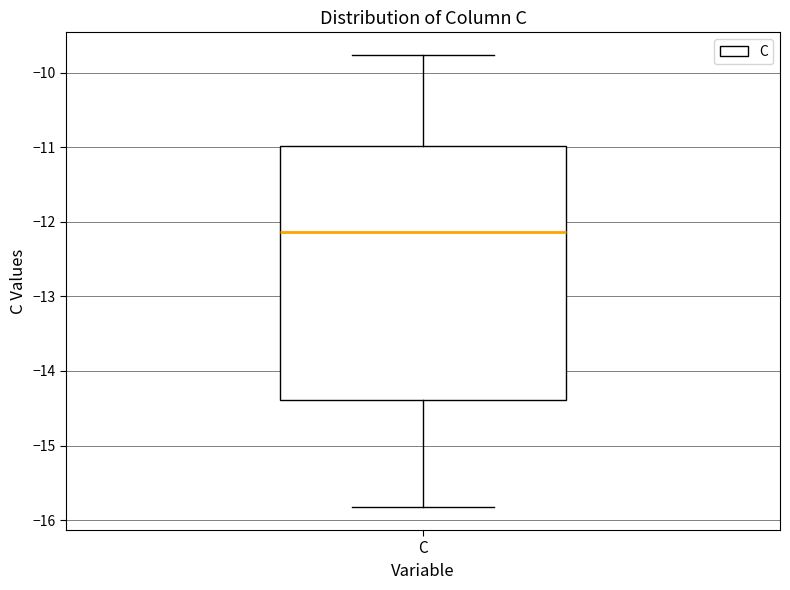

Where is the upper edge of the box for C on the y-axis? The values are not printed on the chart, so give them approximately, as read against the axis.

-11.0